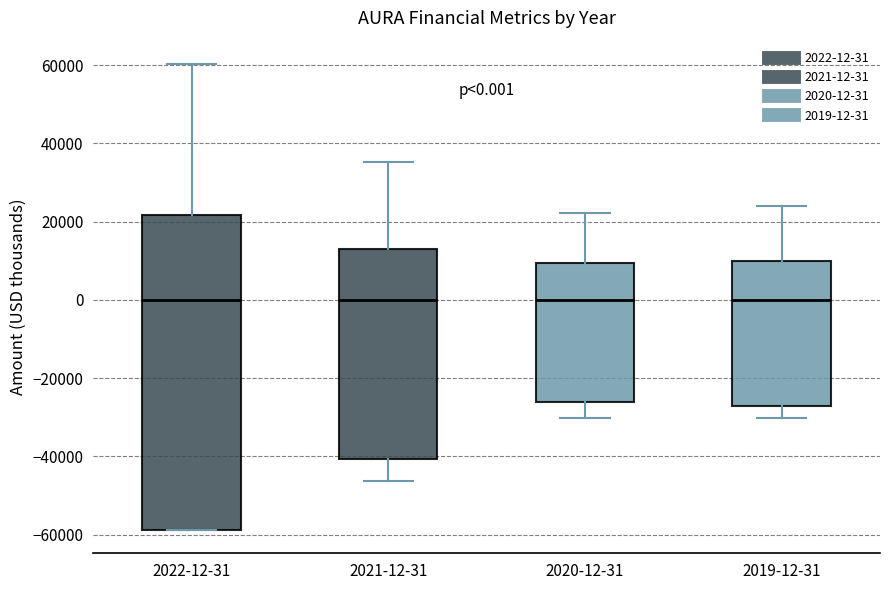

Which box is the tallest, from its lower edge to its upper edge?

2022-12-31